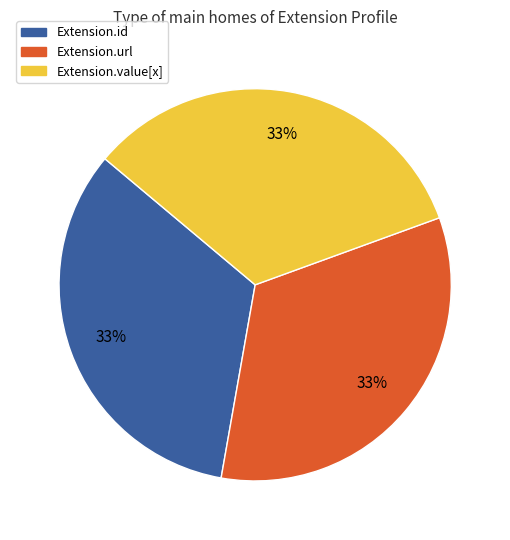

Count the number of slices in the pie.

3